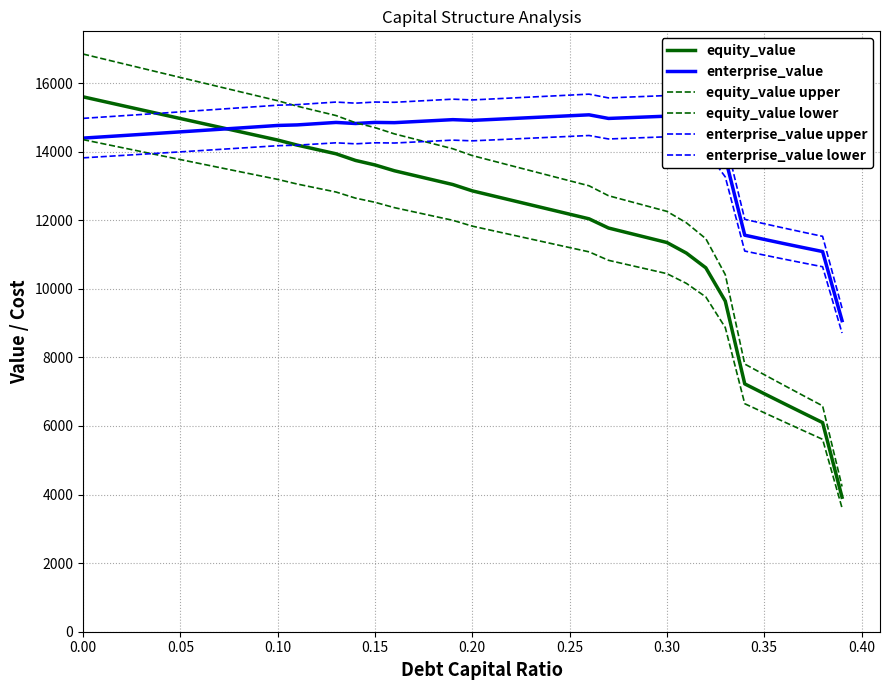

True or false: enterprise_value upper and equity_value lower intersect in this chart.

False